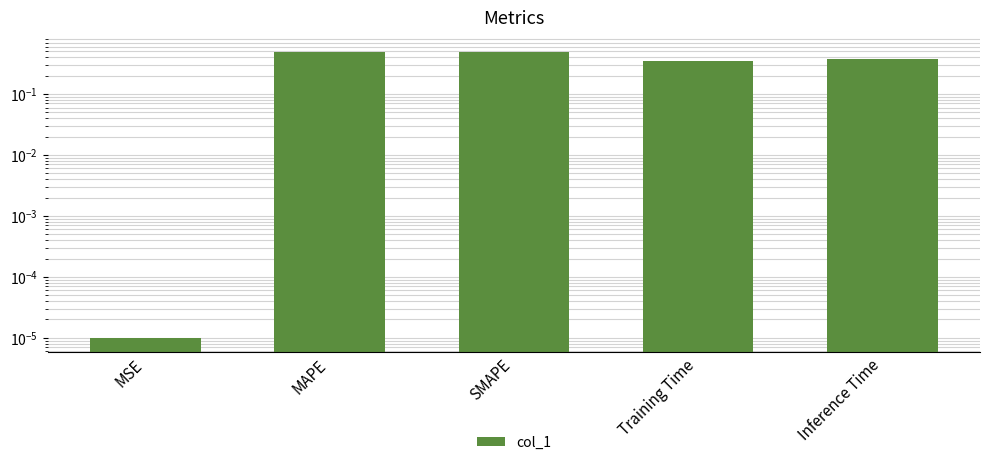

What is the change in value from MSE to SMAPE?

+0.5